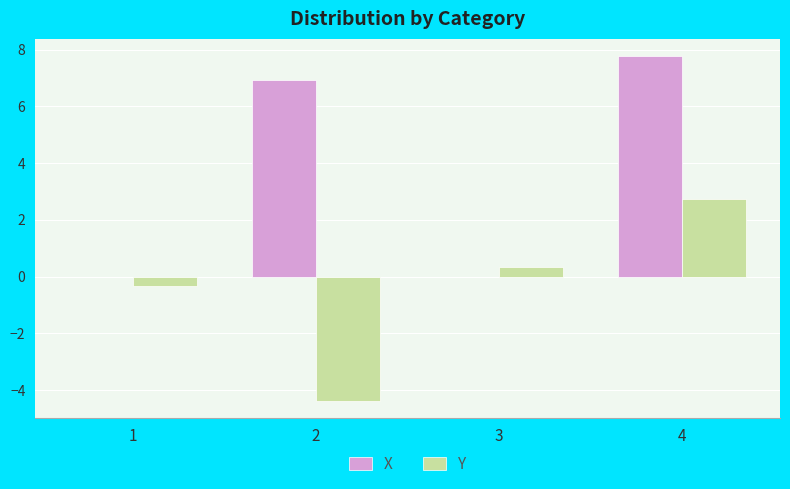

True or false: Y has a value of 0.3 at 3.

True